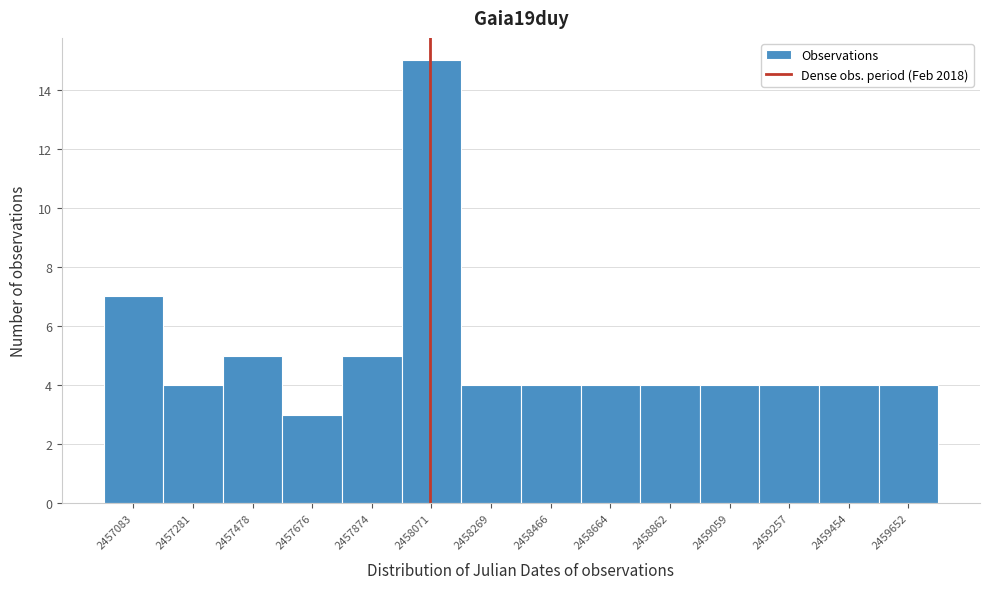

Reading right to left, extract all data points from this chart.

2459652=4	2459454=4	2459257=4	2459059=4	2458862=4	2458664=4	2458466=4	2458269=4	2458071=15	2457874=5	2457676=3	2457478=5	2457281=4	2457083=7